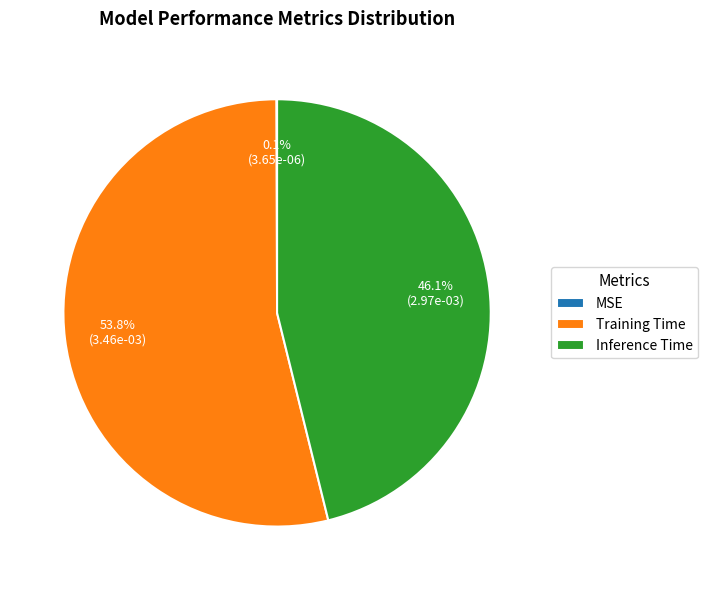

Which has a higher value, Training Time or Inference Time?

Training Time